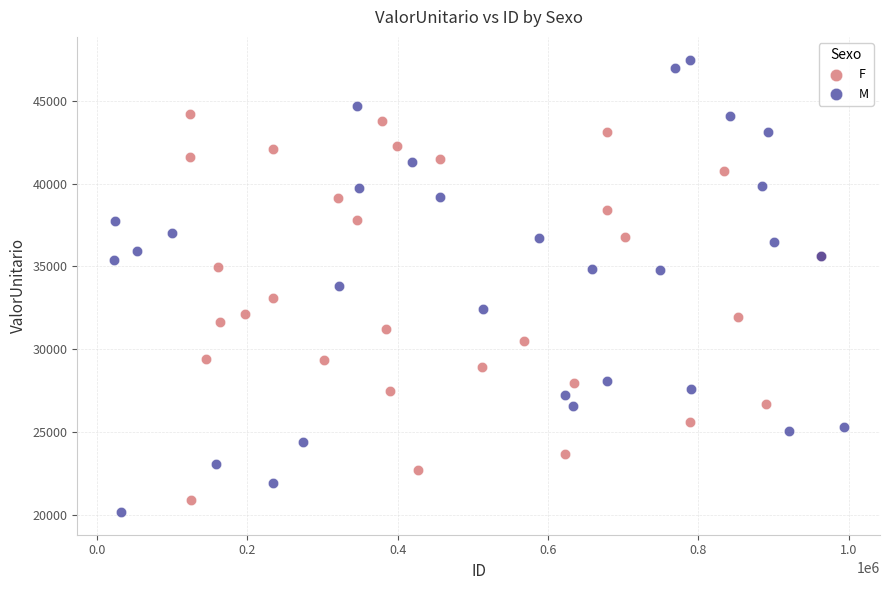

Which series reaches the maximum Y coordinate?

M